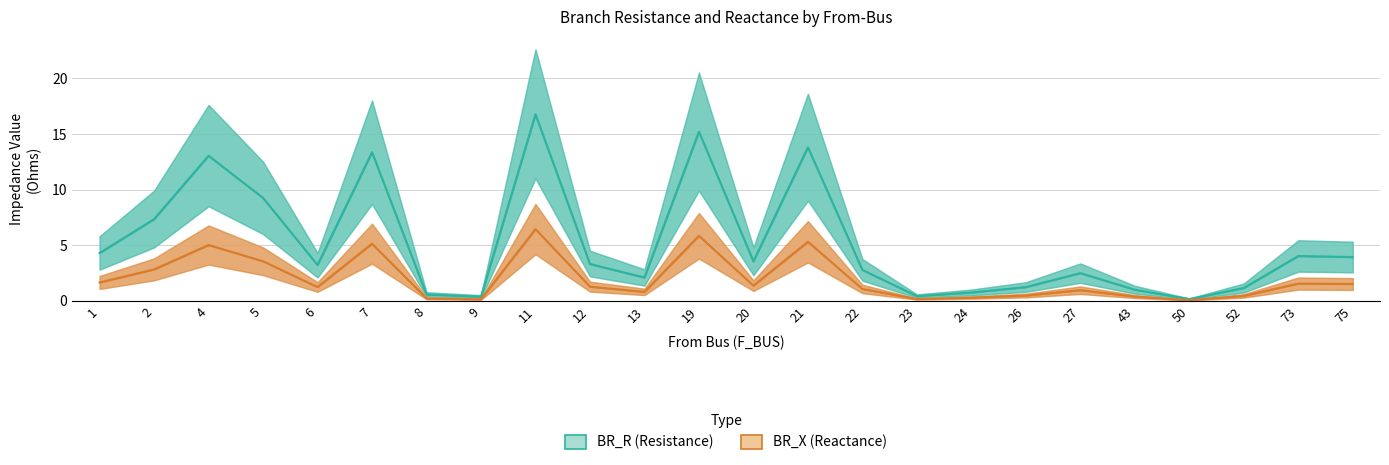

What value does the BR_R (Resistance) series have at 20?

3.5